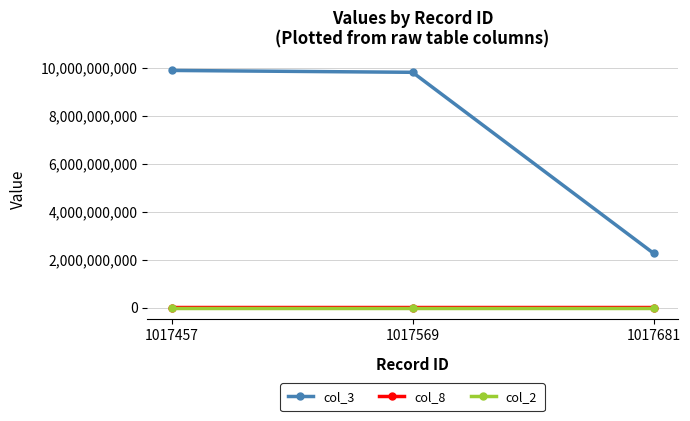

Is the value of col_3 at 1017681 greater than the value of col_8 at 1017681?

Yes